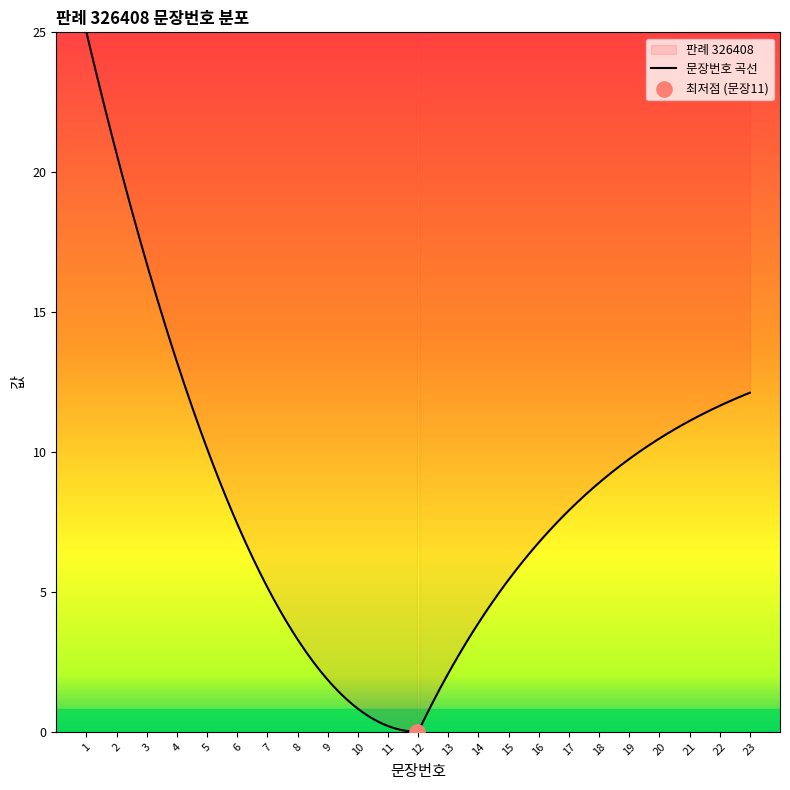

What is the change in value from 16 to 19?

+3